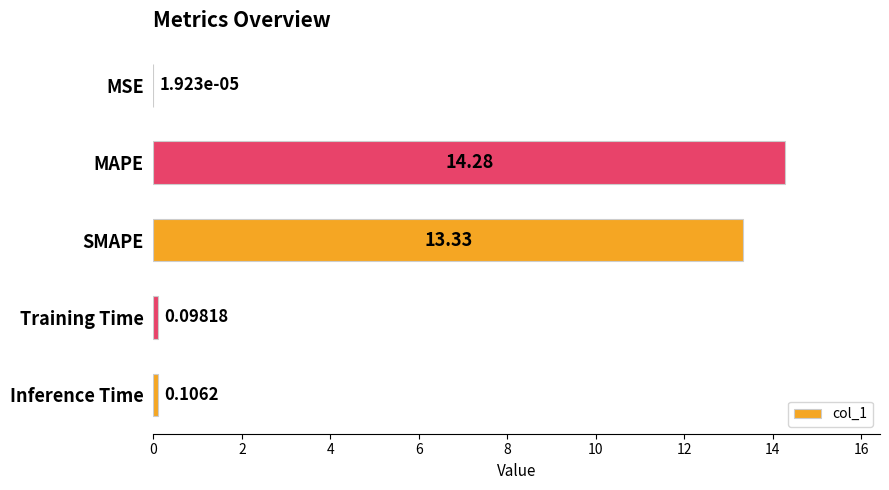

What is the sum of the values at MAPE and MSE?

14.3